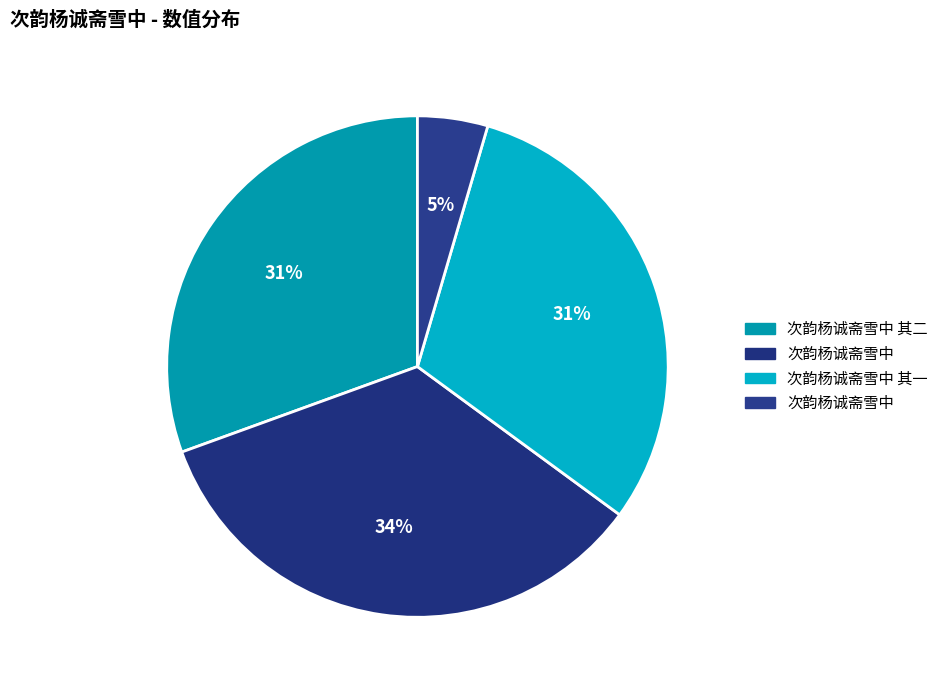

How many slices are in this pie chart?

4